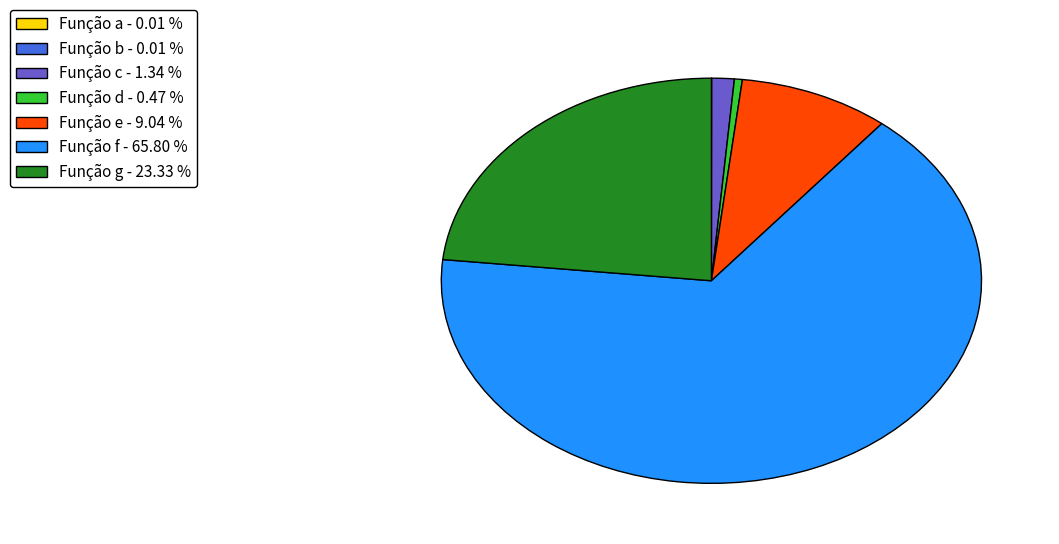

Is there any slice that represents more than half of the pie?

Yes